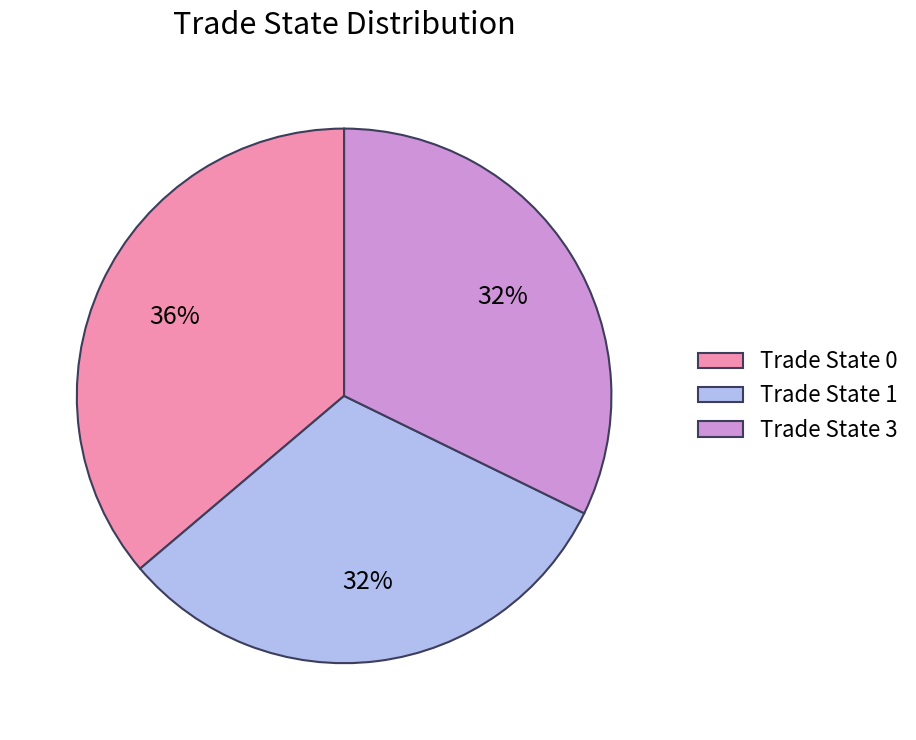

To the nearest percent, what portion does Trade State 3 represent?

32%